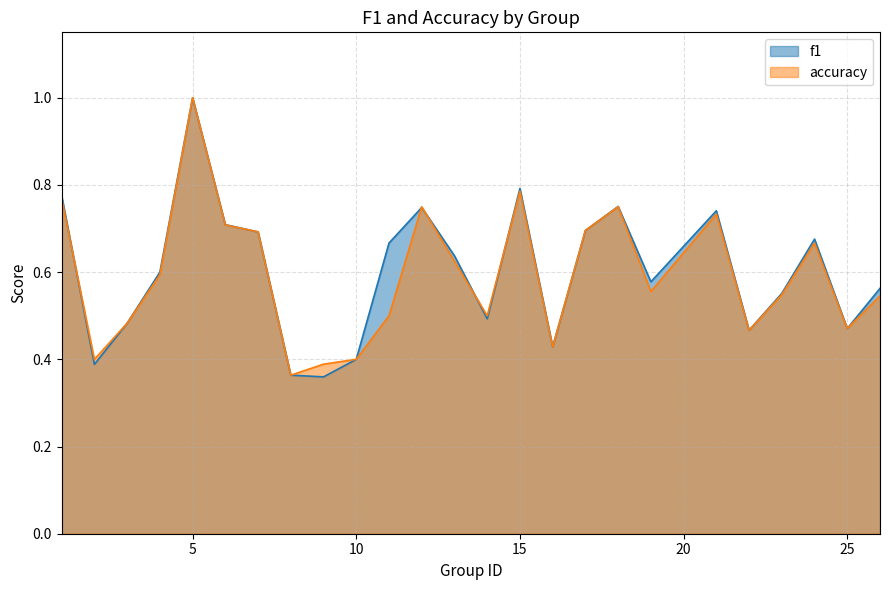

How many lines are shown in the chart?

2